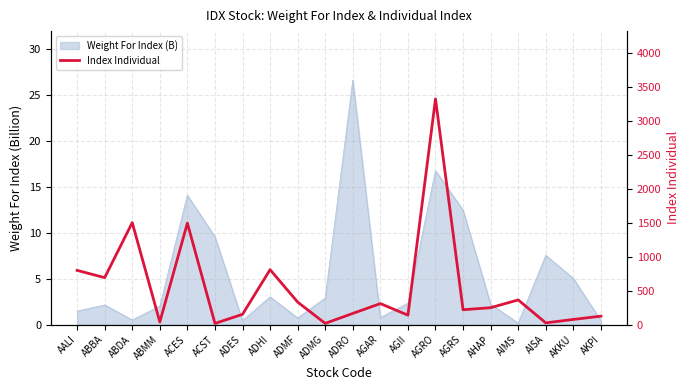

Rank the categories by value from lowest to highest.

ACST, ADMG, AISA, ABMM, AKKU, AKPI, AGII, ADES, ADRO, AGRS, AHAP, AGAR, ADMF, AIMS, ABBA, AALI, ADHI, ACES, ABDA, AGRO